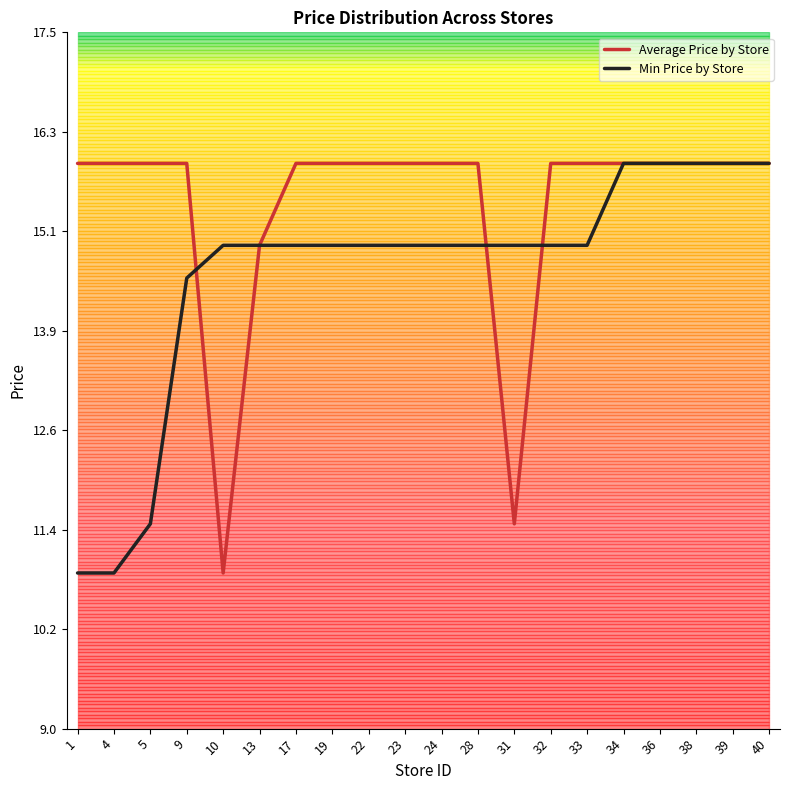

What are all the series names shown in the legend?

Average Price by Store, Min Price by Store